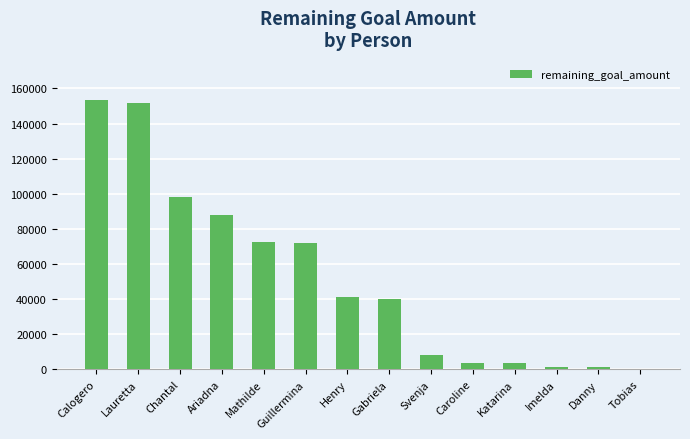

Is it true that the value at Calogero is 222443?

False